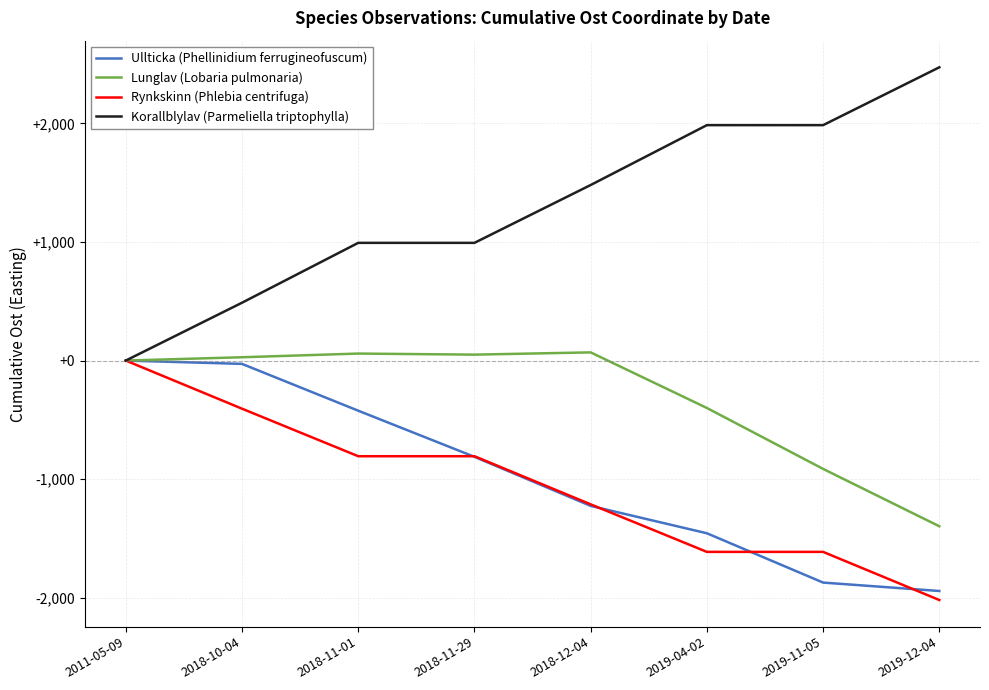

Which series has the widest spread of values?

Korallblylav (Parmeliella triptophylla)